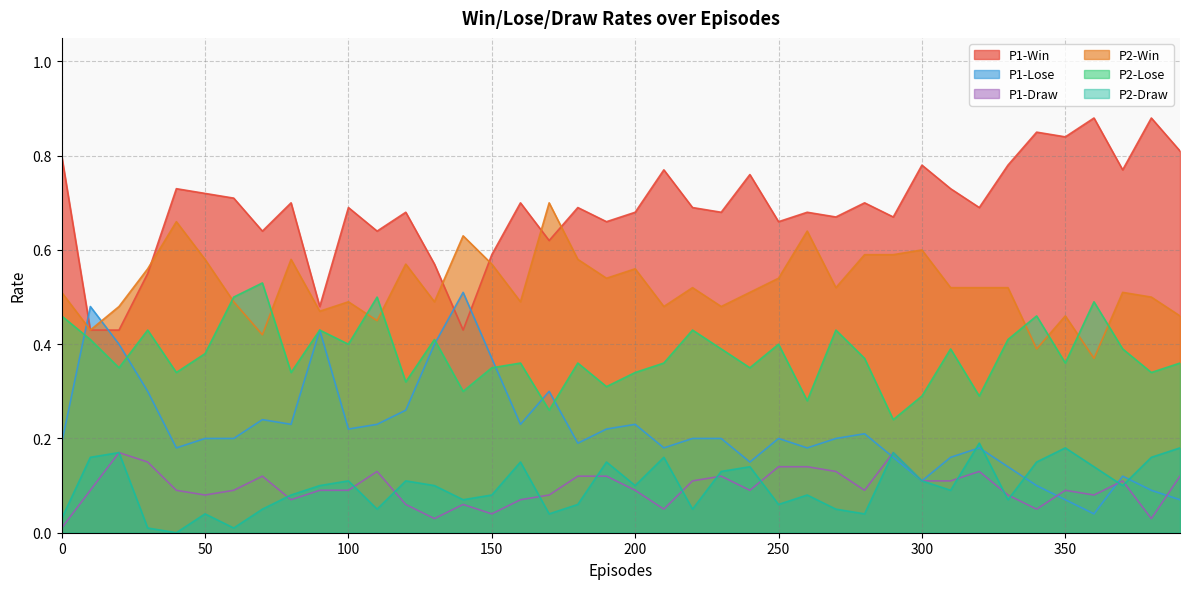

What is the sum of the P2-Draw values at 60 and 230?

0.1